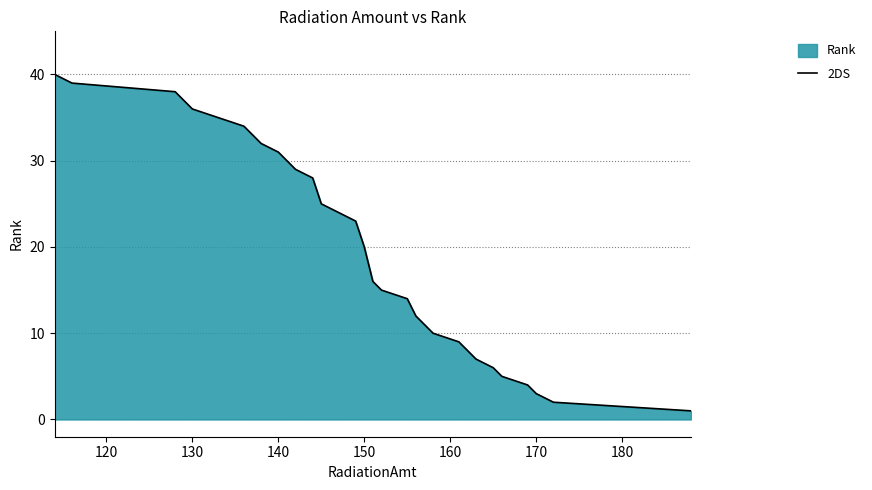

Where is the data nearest to the value 20?

150